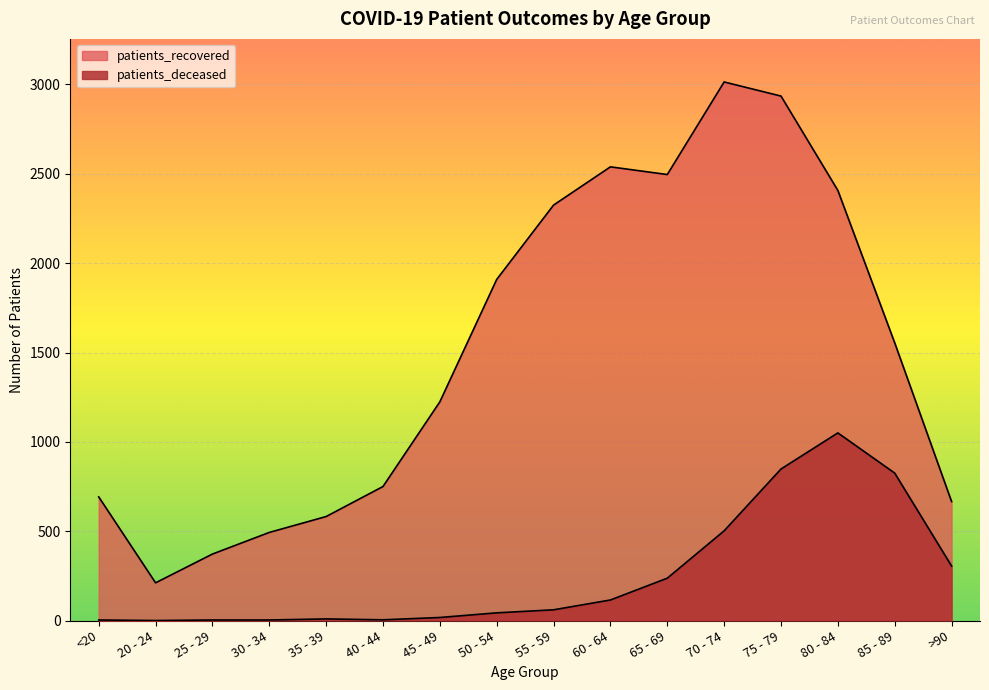

True or false: patients_deceased and patients_recovered cross at least once.

False